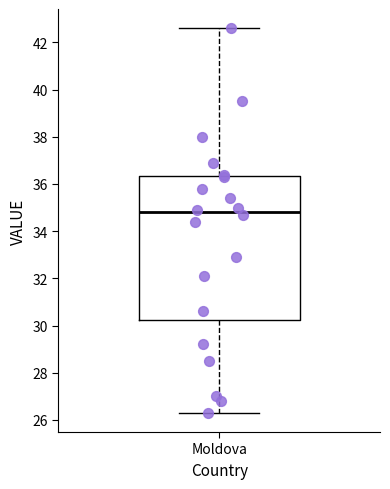

Read this box plot against the y-axis: the position of the median line, the range covered by the box, and the ends of both whiskers. The values are not printed on the chart, so give them approximately, as read against the axis.

median 34.8, box 30.2 to 36.4, whiskers 26.4 to 42.6